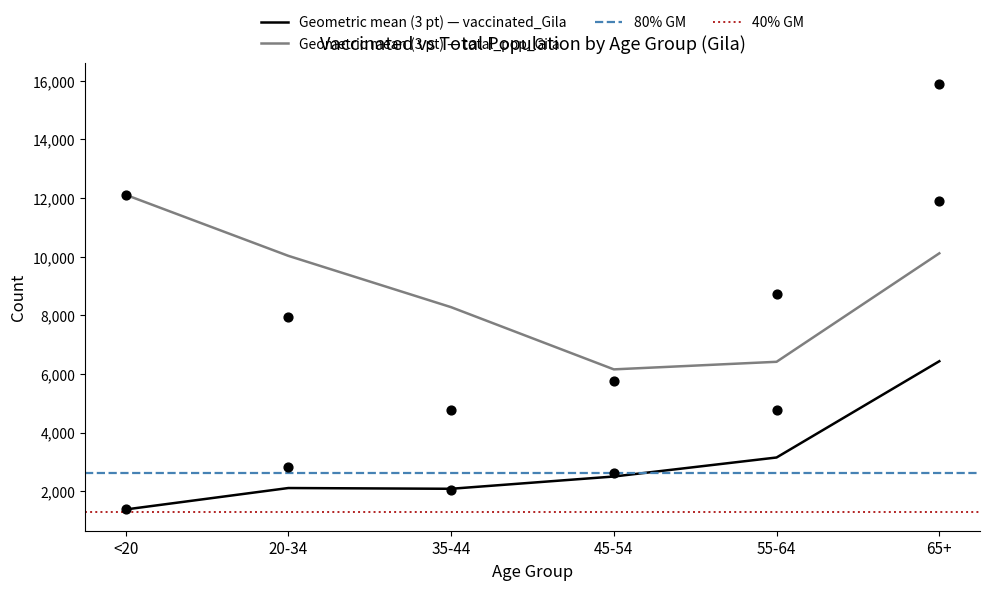

Is the value of total_pop_Gila at 65+ greater than the value of vaccinated_Gila at 35-44?

Yes